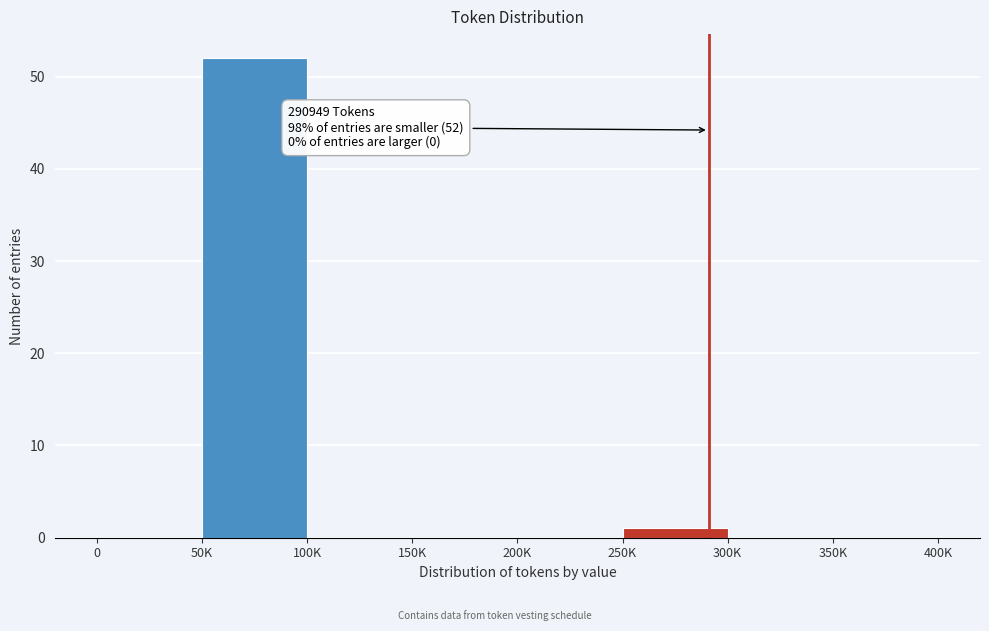

Reading right to left, list all the values displayed in this chart.

350K=0	300K=0	250K=1	200K=0	150K=0	100K=0	50K=52	0=0